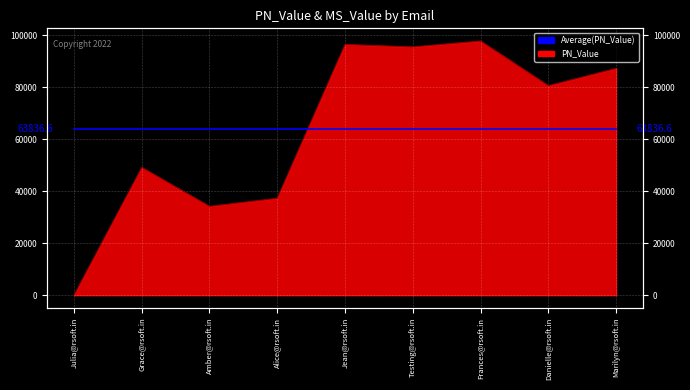

Where is the data nearest to the value 48917?

Grace@rsoft.in